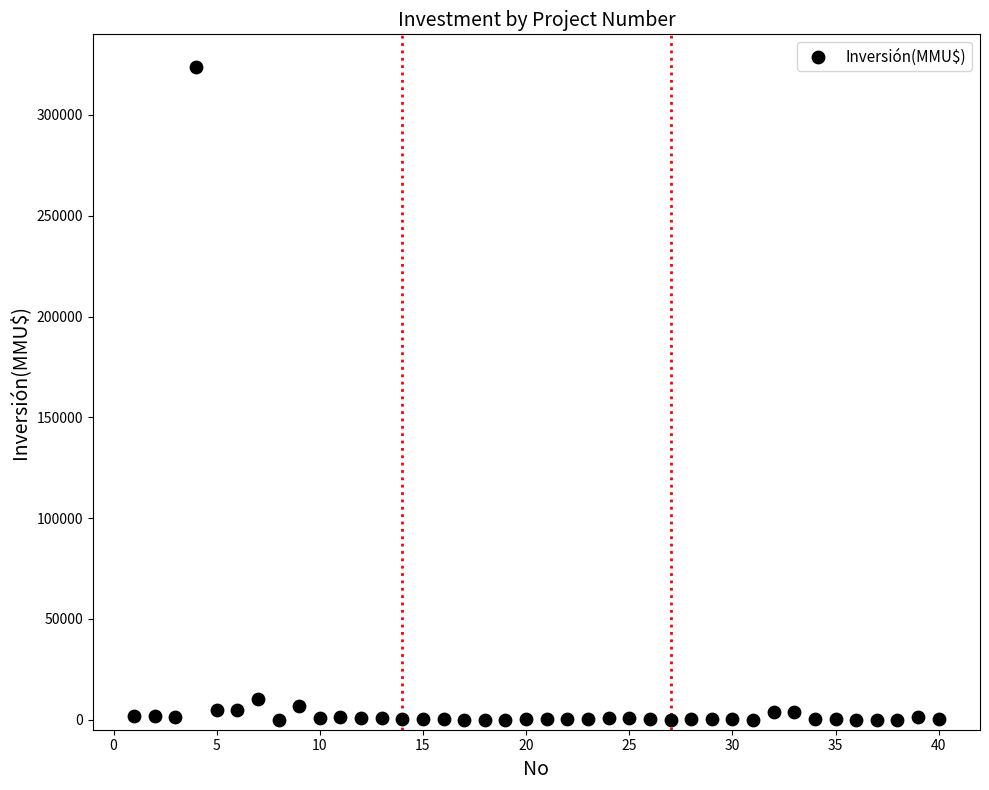

What is the range of X values (max minus min)?

39